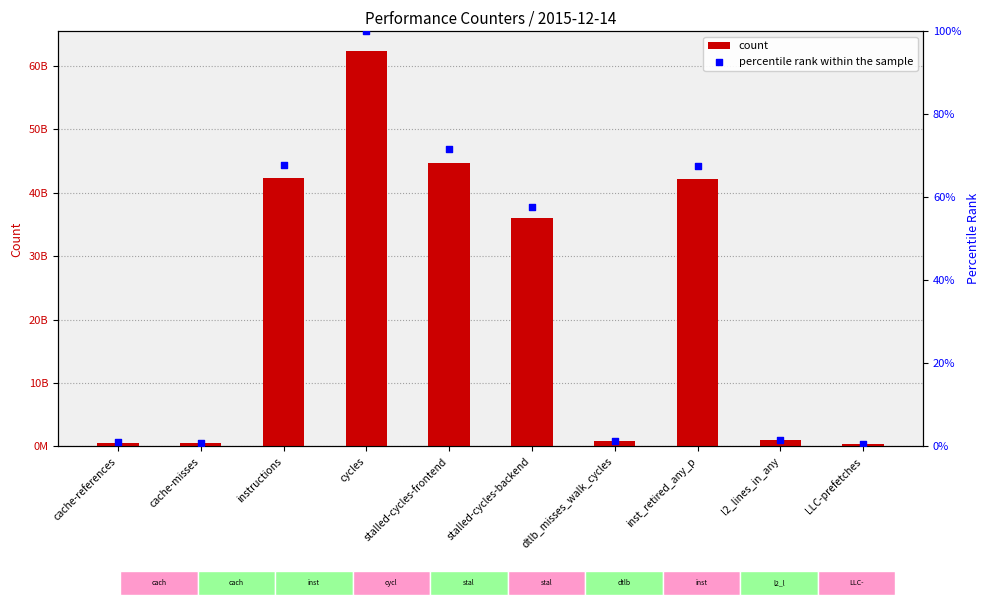

What is the total value across all series at instructions?

42318485153.9